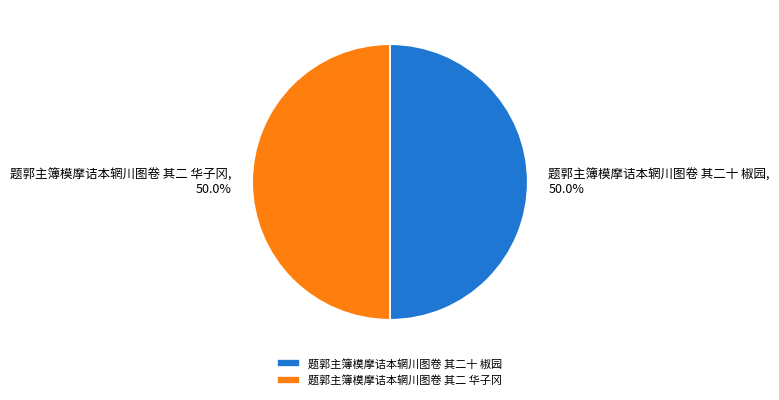

Approximately how many times larger is the value at 题郭主簿模摩诘本辋川图卷 其二十 椒园 compared to 题郭主簿模摩诘本辋川图卷 其二 华子冈?

1.0